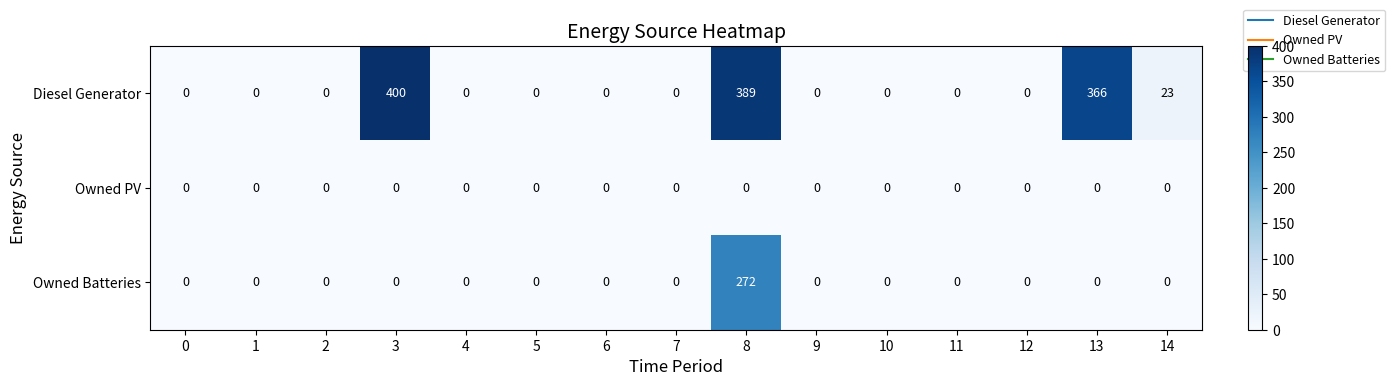

Between 10 and 13, which series saw the biggest shift?

Diesel Generator